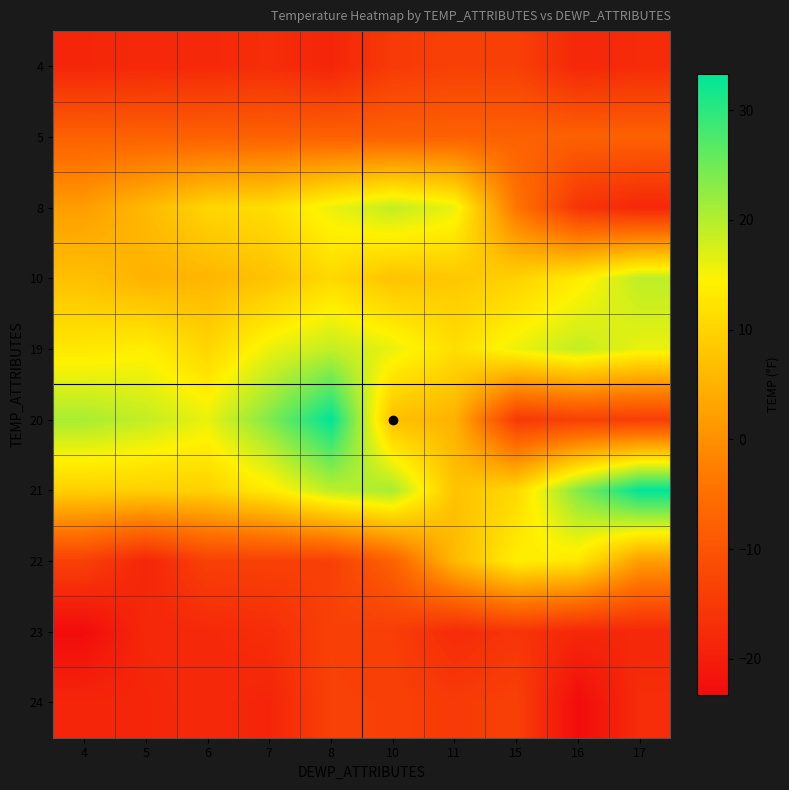

What is the spread (max minus min) of values at 15?

31.6